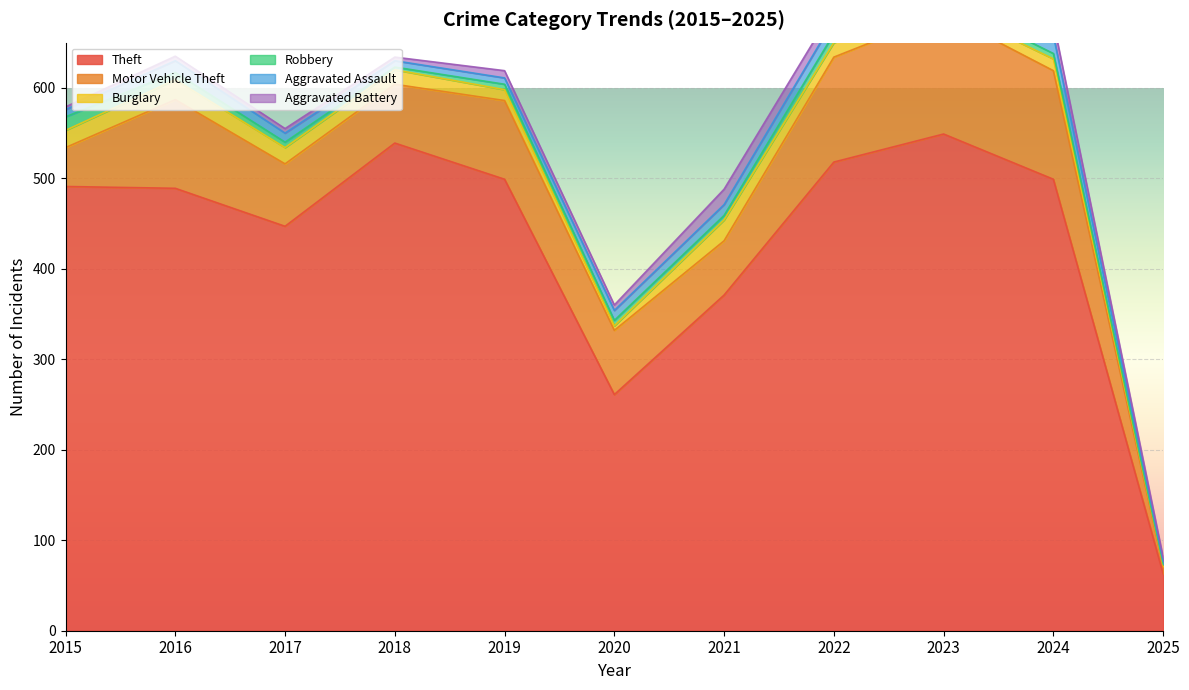

Reading right to left, extract all data points from this chart.

Theft: 2025=63	2024=499	2023=549	2022=518	2021=371	2020=261	2019=499	2018=539	2017=447	2016=489	2015=491
Motor Vehicle Theft: 2025=8	2024=120	2023=133	2022=116	2021=60	2020=71	2019=87	2018=65	2017=69	2016=98	2015=43
Burglary: 2025=2	2024=13	2023=9	2022=16	2021=23	2020=5	2019=12	2018=16	2017=18	2016=22	2015=19
Robbery: 2025=1	2024=6	2023=7	2022=10	2021=5	2020=6	2019=6	2018=3	2017=6	2016=8	2015=15
Aggravated Assault: 2025=3	2024=20	2023=19	2022=15	2021=12	2020=11	2019=7	2018=7	2017=10	2016=13	2015=8
Aggravated Battery: 2025=4	2024=15	2023=11	2022=13	2021=17	2020=6	2019=8	2018=4	2017=5	2016=5	2015=3